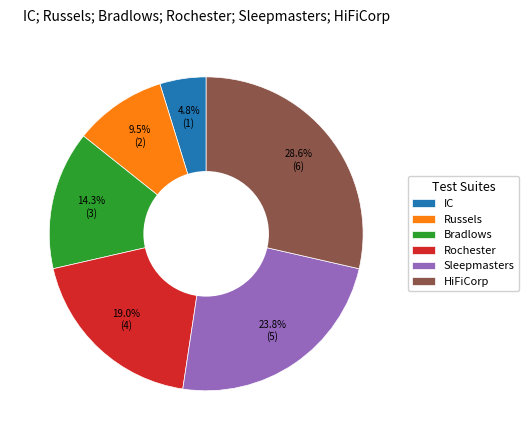

To the nearest percent, what portion does Sleepmasters represent?

24%